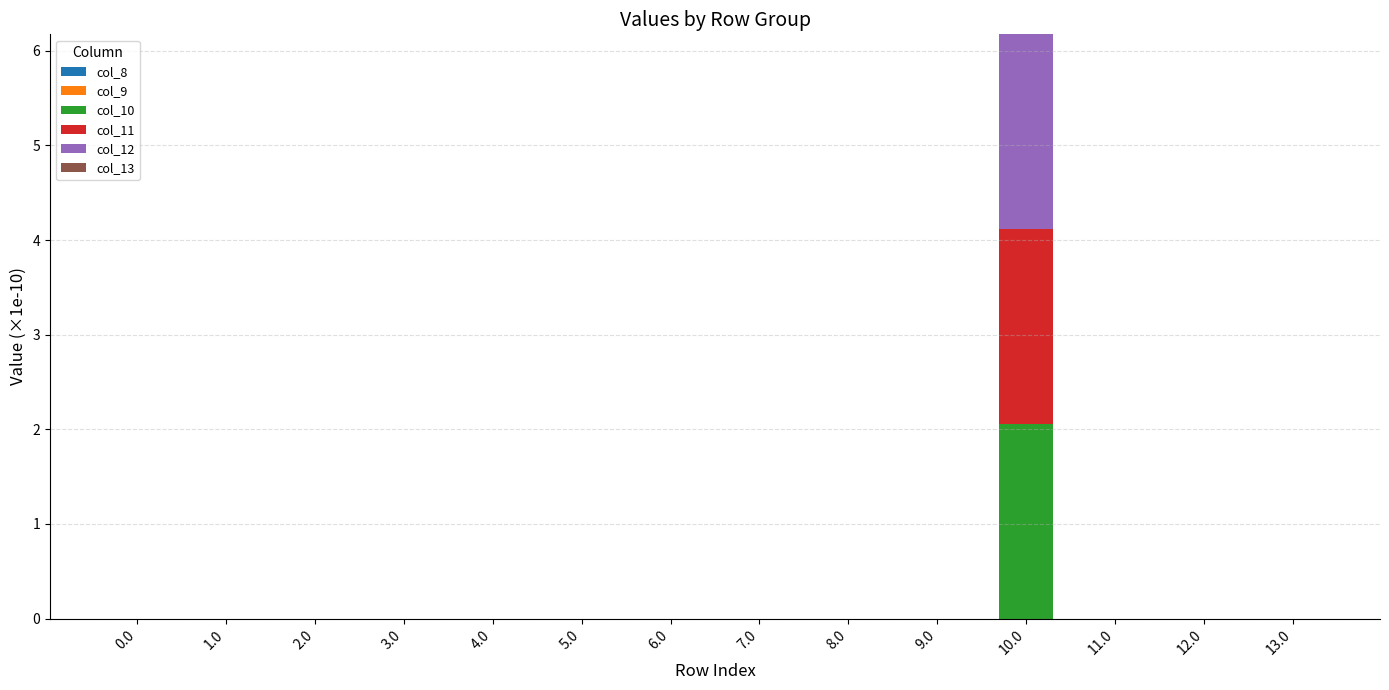

At which label does col_10 reach its peak?

10.0